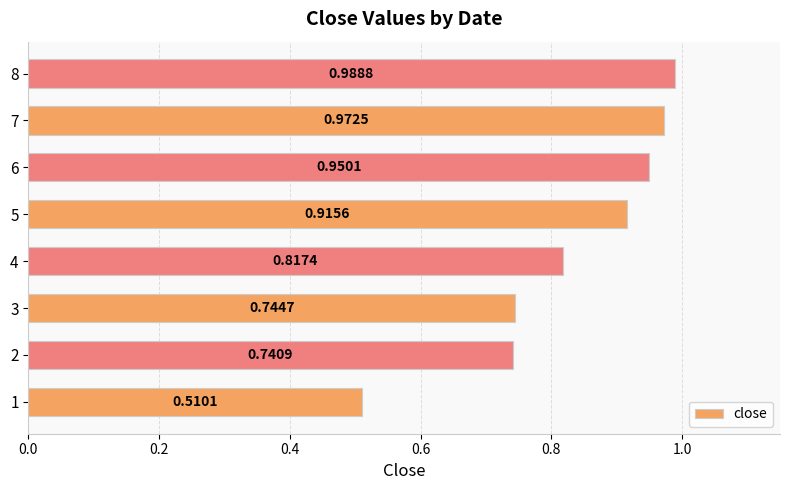

Between 1 and 4, which is larger?

4